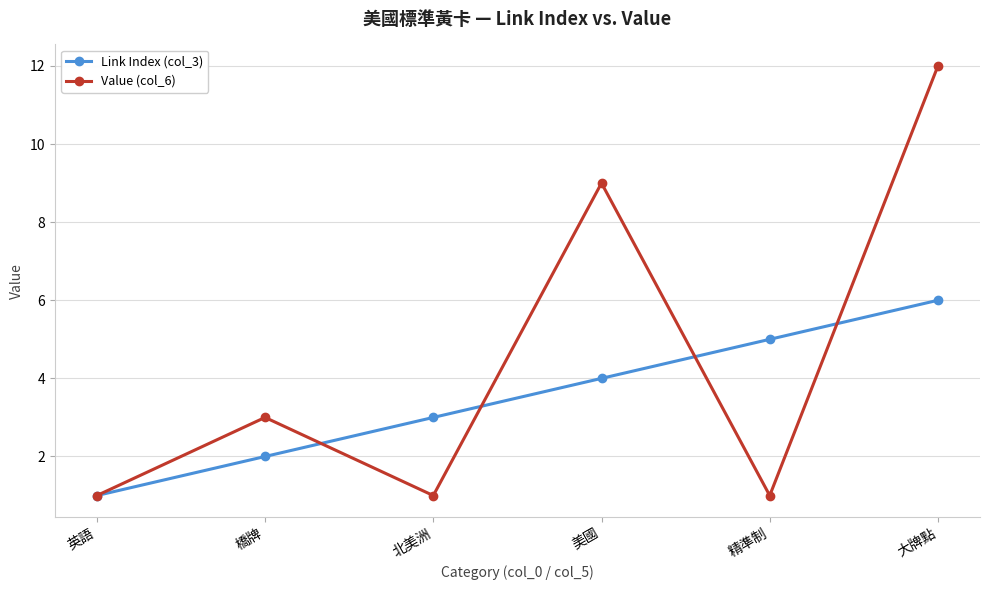

What are all the series names shown in the legend?

Link Index (col_3), Value (col_6)